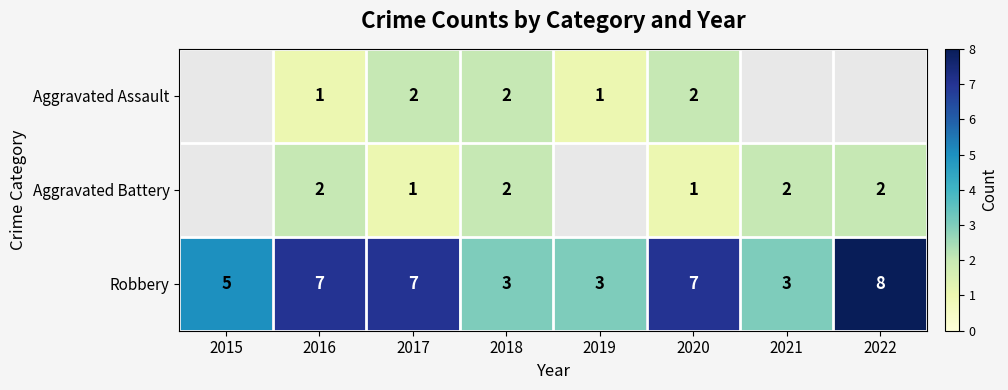

How many series are shown in this chart?

3